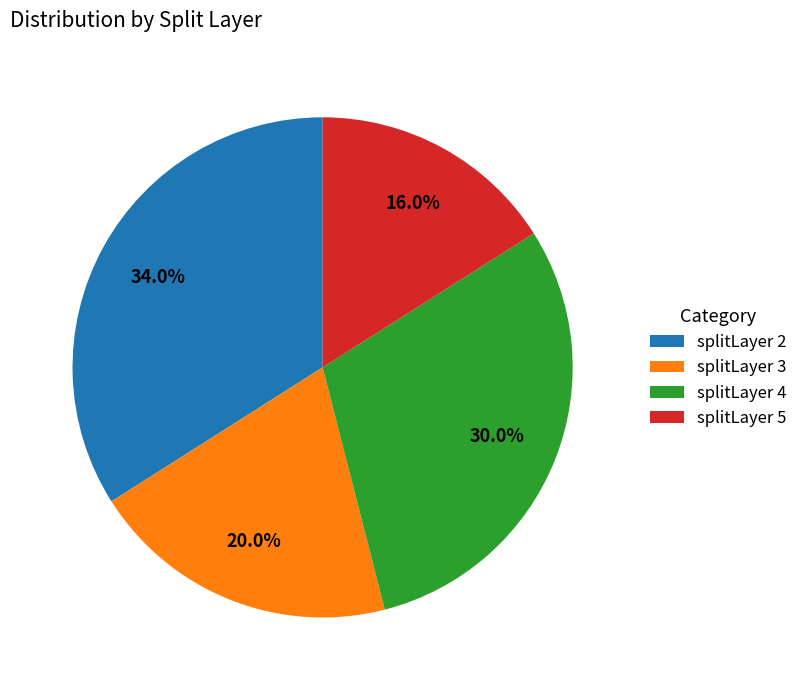

Between splitLayer 4 and splitLayer 3, which is larger?

splitLayer 4